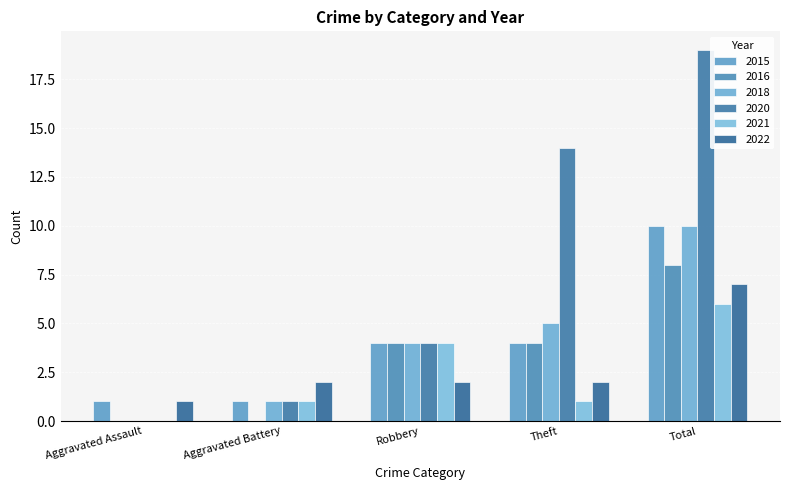

Count the number of data series in this chart.

6